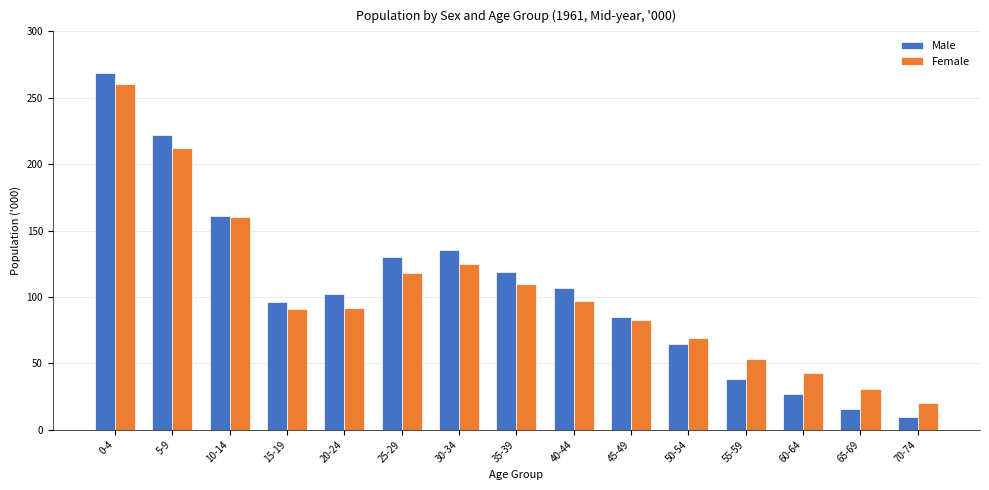

How many groups of bars are there?

15